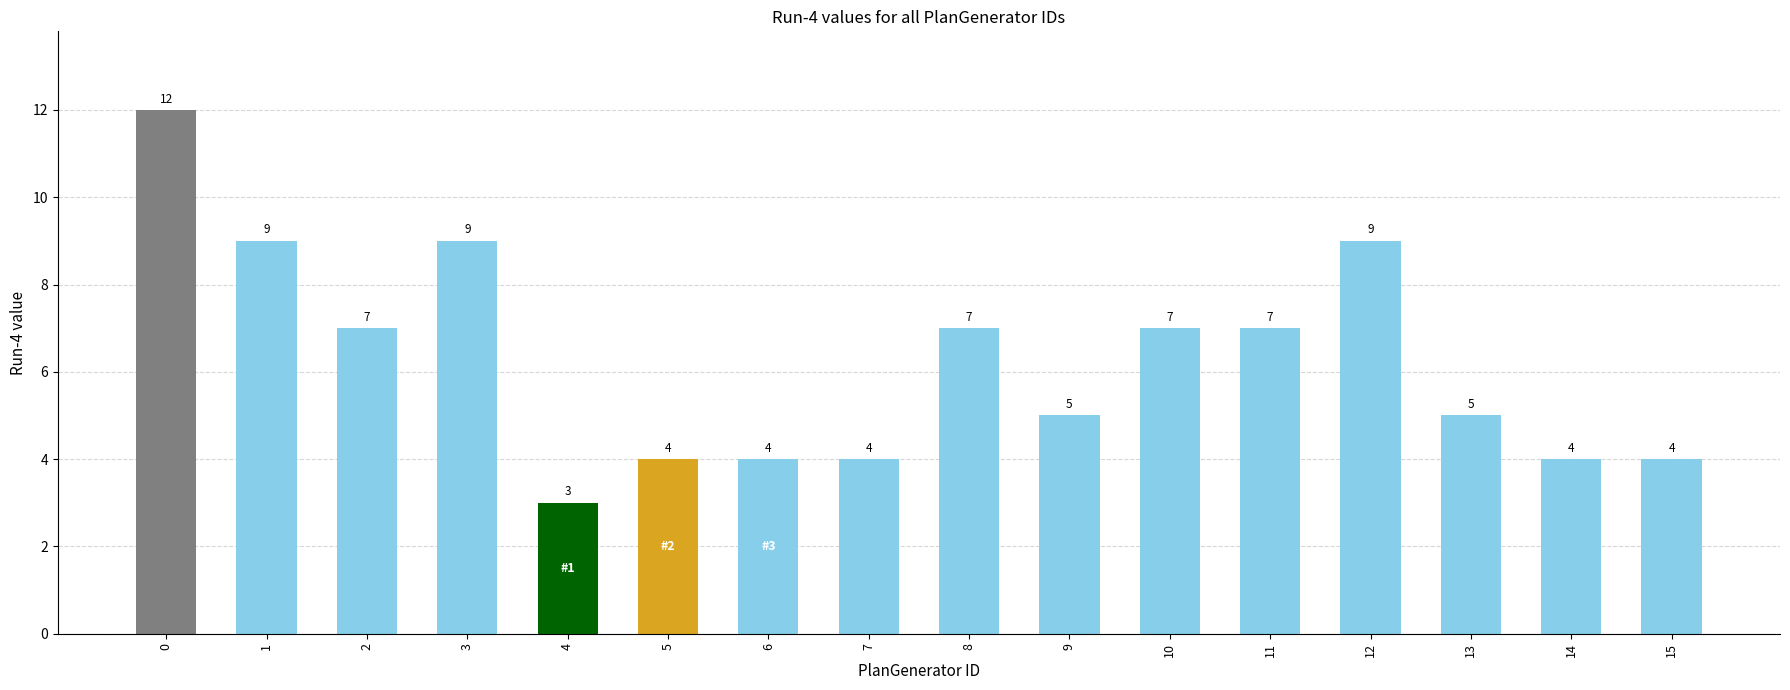

What is the value of the 9th bar from the left?

7